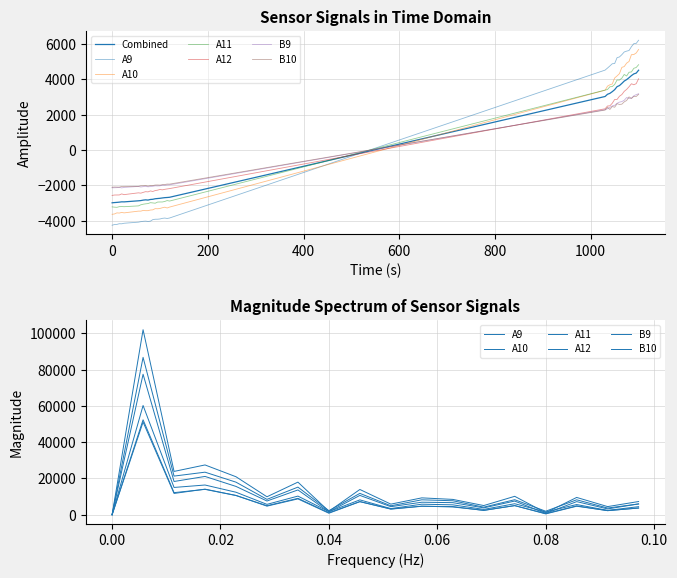

How many data points does each series have?

35